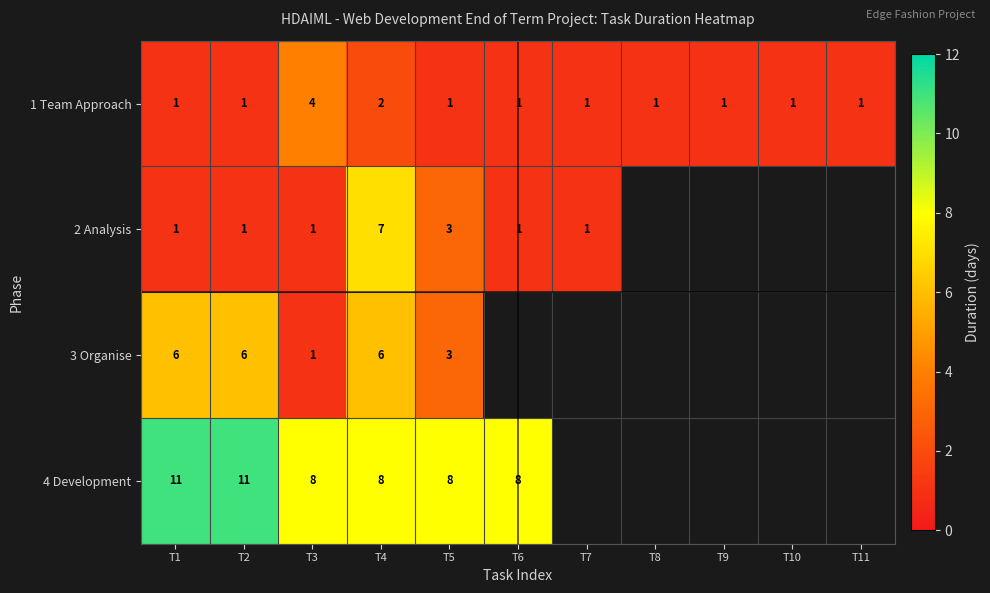

Is it true that 2 Analysis equals 4.5 at T5?

False